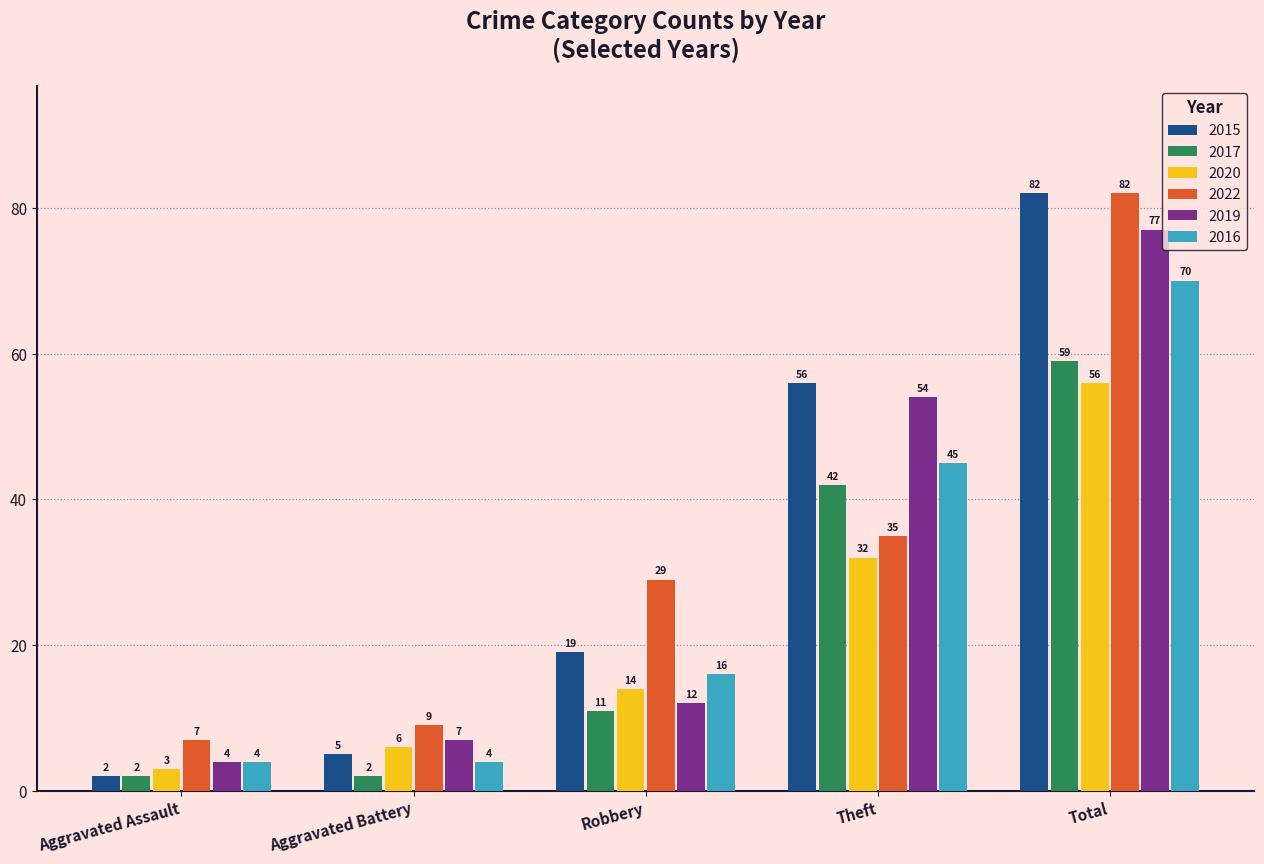

What are all the series names shown in the legend?

2015, 2017, 2020, 2022, 2019, 2016